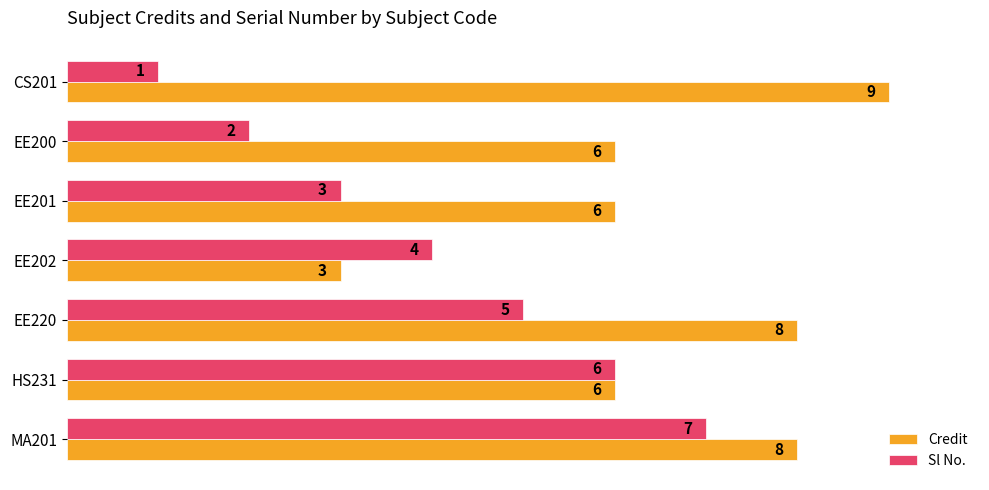

Which category has the highest value in the Credit series?

CS201